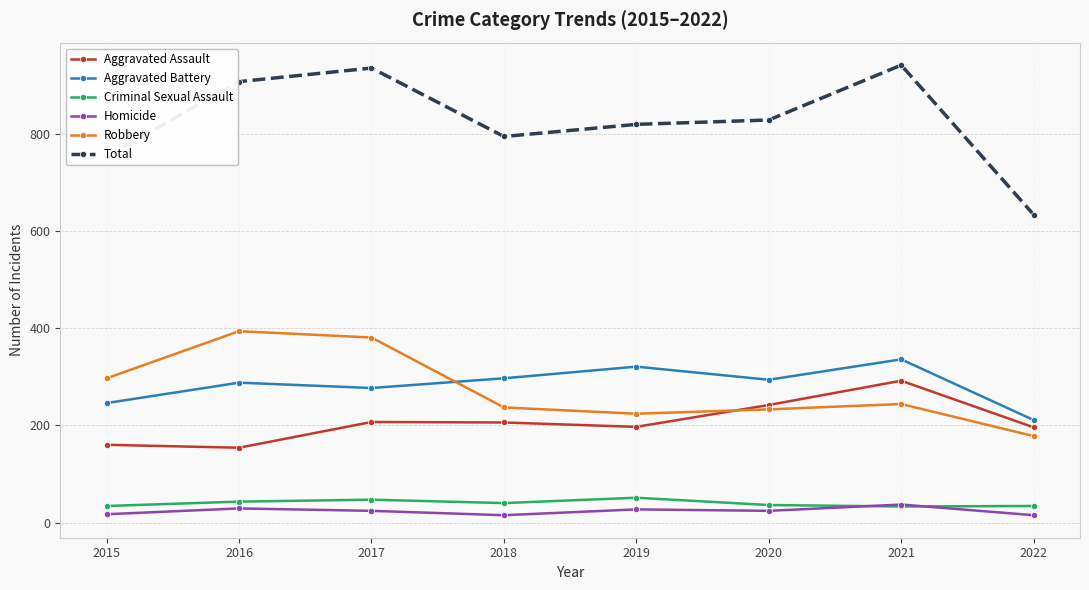

What is the spread (max minus min) of values at 2020?

805